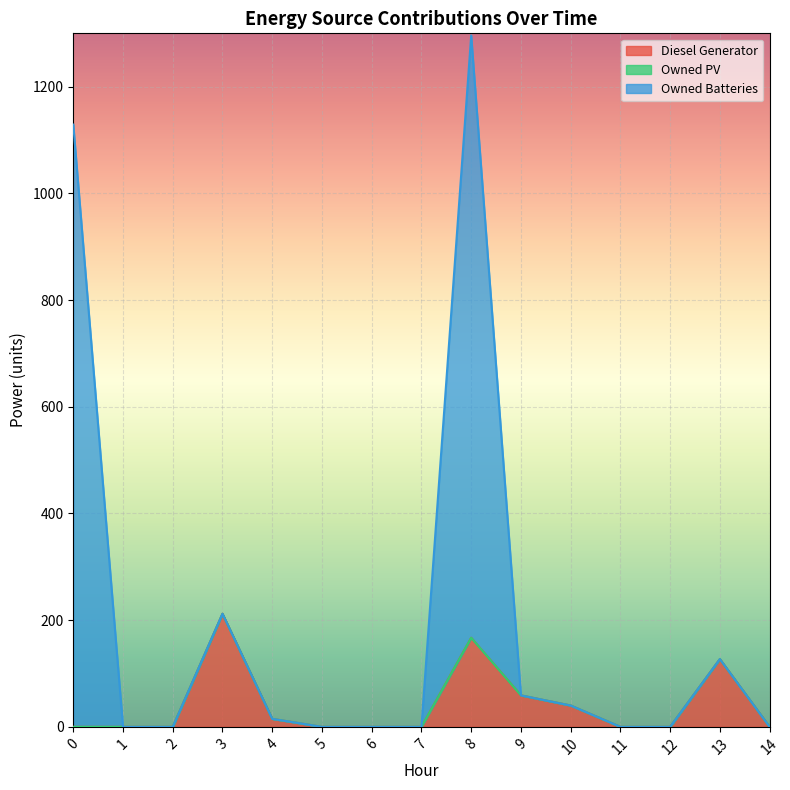

At which category is the sum across all series the highest?

8